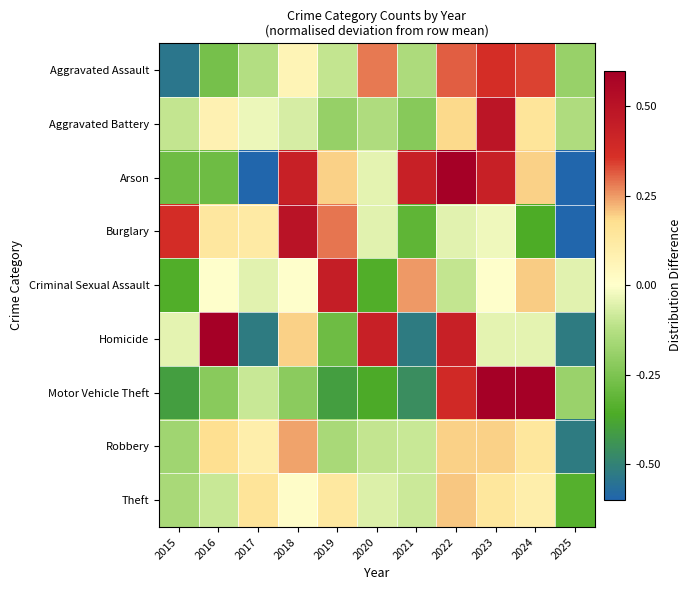

At 2016, list the series in order from smallest to largest.

Arson, Aggravated Assault, Motor Vehicle Theft, Theft, Criminal Sexual Assault, Aggravated Battery, Burglary, Robbery, Homicide